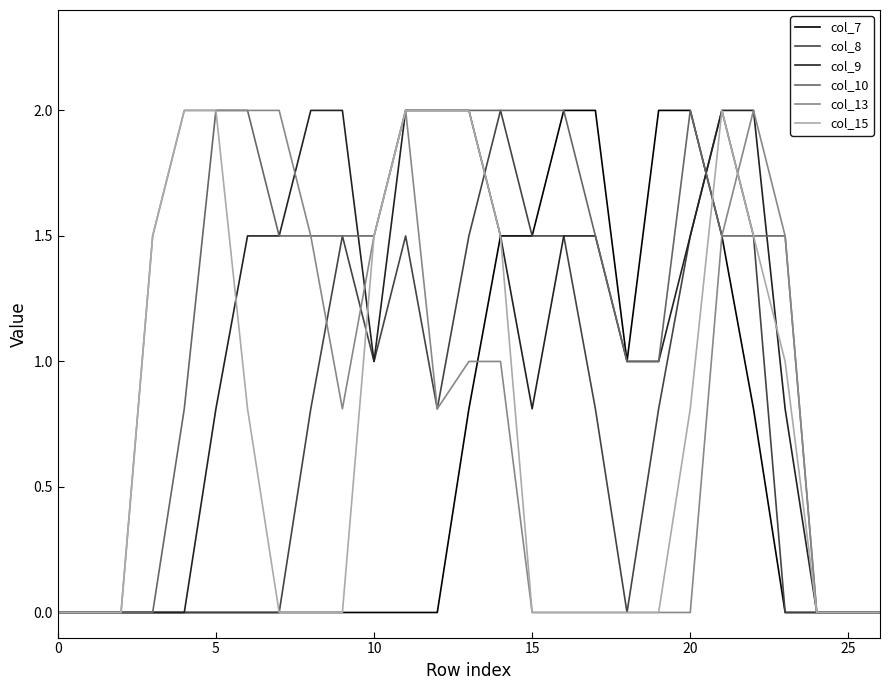

What is the greatest value displayed?

2.0